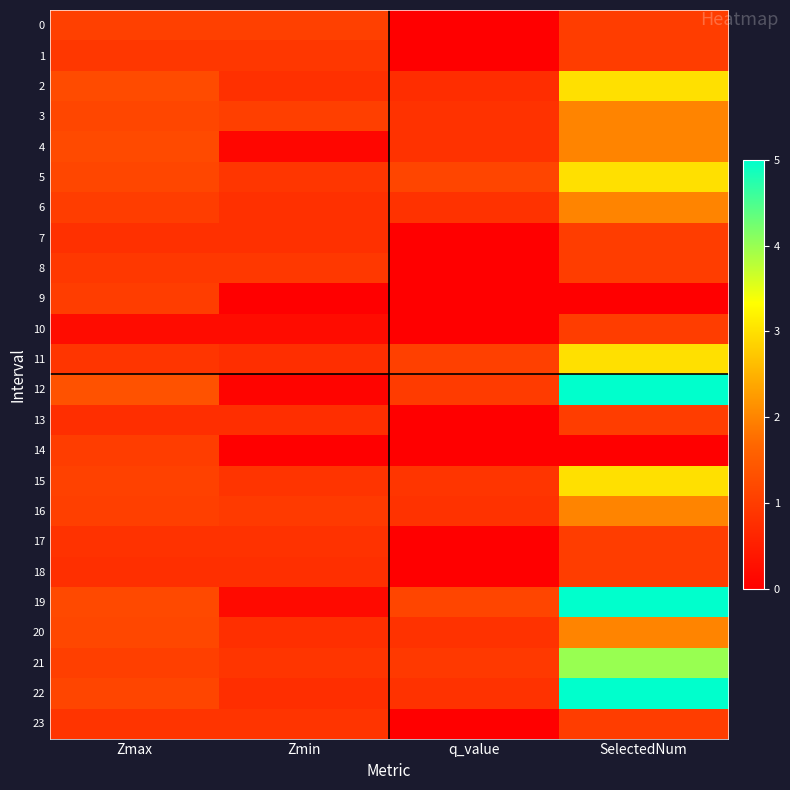

Reading left to right, extract all data points from this chart.

0: Zmax=1.0	Zmin=1.0	q_value=-0.0	SelectedNum=1.0
1: Zmax=0.9	Zmin=0.9	q_value=-0.0	SelectedNum=1.0
2: Zmax=1.2	Zmin=0.8	q_value=0.7	SelectedNum=3.0
3: Zmax=1.1	Zmin=1.0	q_value=0.8	SelectedNum=2.0
4: Zmax=1.2	Zmin=0.1	q_value=0.8	SelectedNum=2.0
5: Zmax=1.1	Zmin=0.9	q_value=1.1	SelectedNum=3.0
6: Zmax=1.0	Zmin=0.8	q_value=0.8	SelectedNum=2.0
7: Zmax=0.8	Zmin=0.8	q_value=-0.0	SelectedNum=1.0
8: Zmax=0.9	Zmin=0.9	q_value=-0.0	SelectedNum=1.0
9: Zmax=1.0	Zmin=0.0	q_value=0.0	SelectedNum=0.0
10: Zmax=0.2	Zmin=0.2	q_value=-0.0	SelectedNum=1.0
11: Zmax=0.9	Zmin=0.8	q_value=1.0	SelectedNum=3.0
12: Zmax=1.3	Zmin=0.1	q_value=1.0	SelectedNum=5.0
13: Zmax=0.8	Zmin=0.8	q_value=-0.0	SelectedNum=1.0
14: Zmax=1.0	Zmin=0.0	q_value=0.0	SelectedNum=0.0
15: Zmax=1.1	Zmin=0.9	q_value=0.9	SelectedNum=3.0
16: Zmax=1.0	Zmin=1.0	q_value=0.8	SelectedNum=2.0
17: Zmax=0.8	Zmin=0.8	q_value=-0.0	SelectedNum=1.0
18: Zmax=0.8	Zmin=0.8	q_value=-0.0	SelectedNum=1.0
19: Zmax=1.2	Zmin=0.2	q_value=1.1	SelectedNum=5.0
20: Zmax=1.2	Zmin=0.8	q_value=0.8	SelectedNum=2.0
21: Zmax=1.0	Zmin=0.9	q_value=0.9	SelectedNum=4.0
22: Zmax=1.1	Zmin=0.8	q_value=0.8	SelectedNum=5.0
23: Zmax=0.9	Zmin=0.9	q_value=-0.0	SelectedNum=1.0